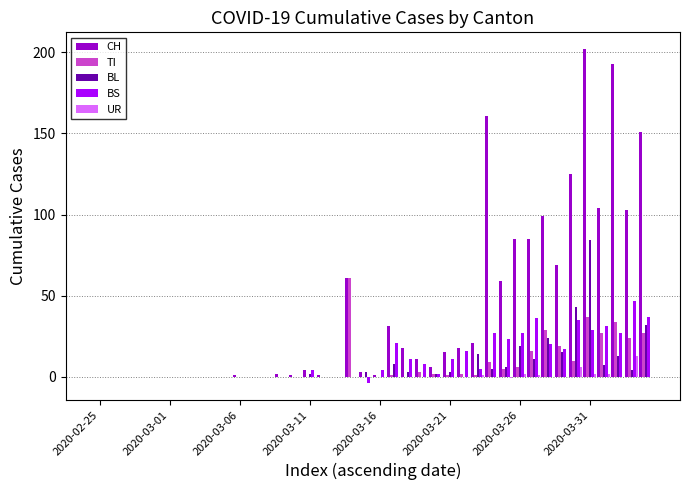

What is the sum of all UR values?

26